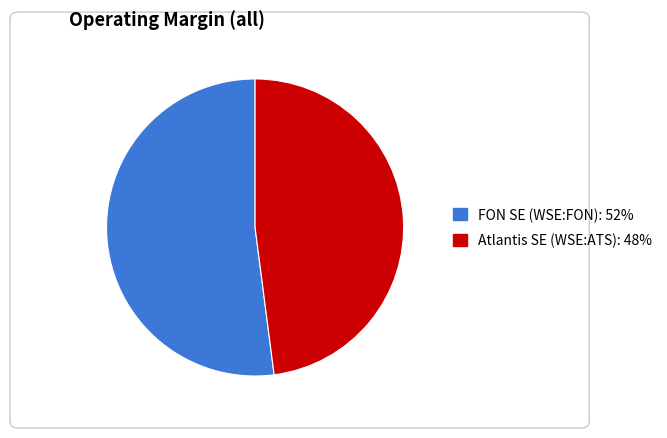

How many segments does this pie chart have?

2